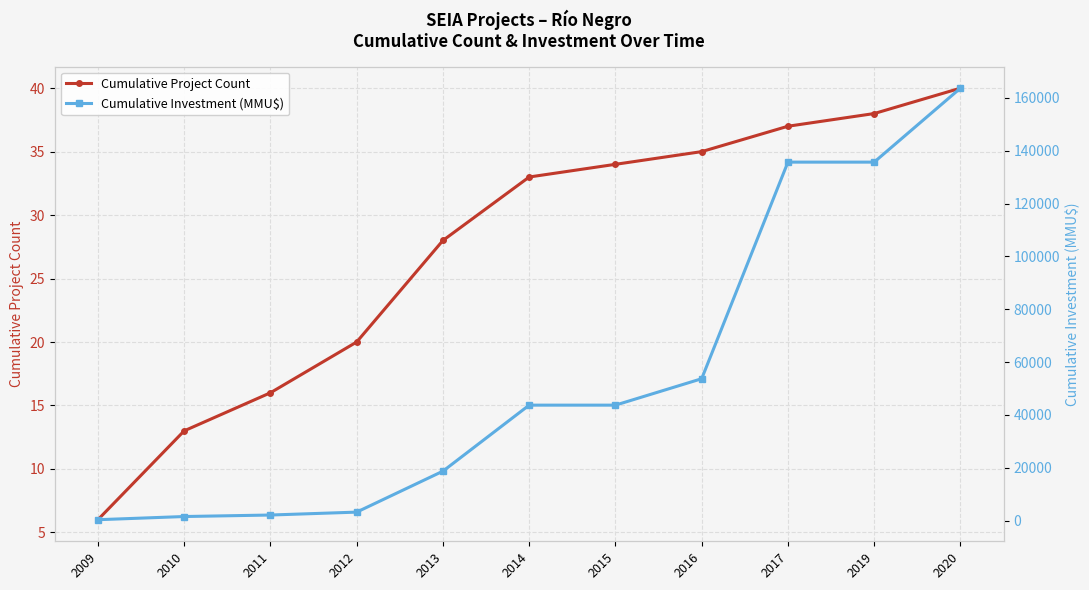

True or false: Cumulative Investment (MMU$) has a value of 53695 at 2016.

True